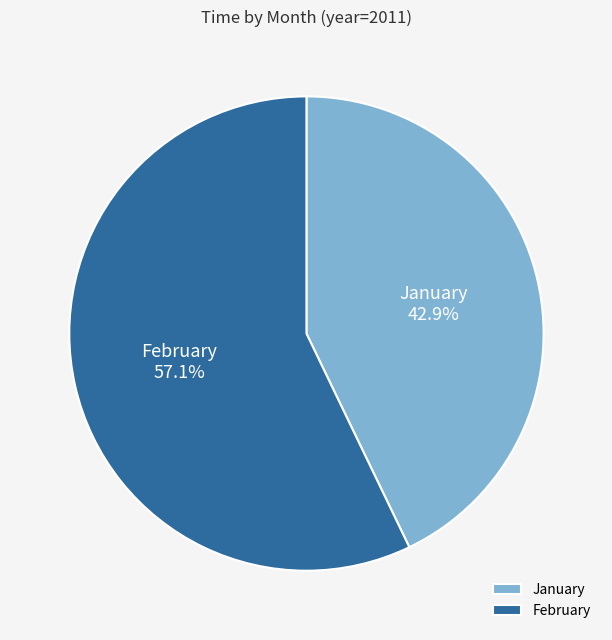

Which has a higher value, February or January?

February